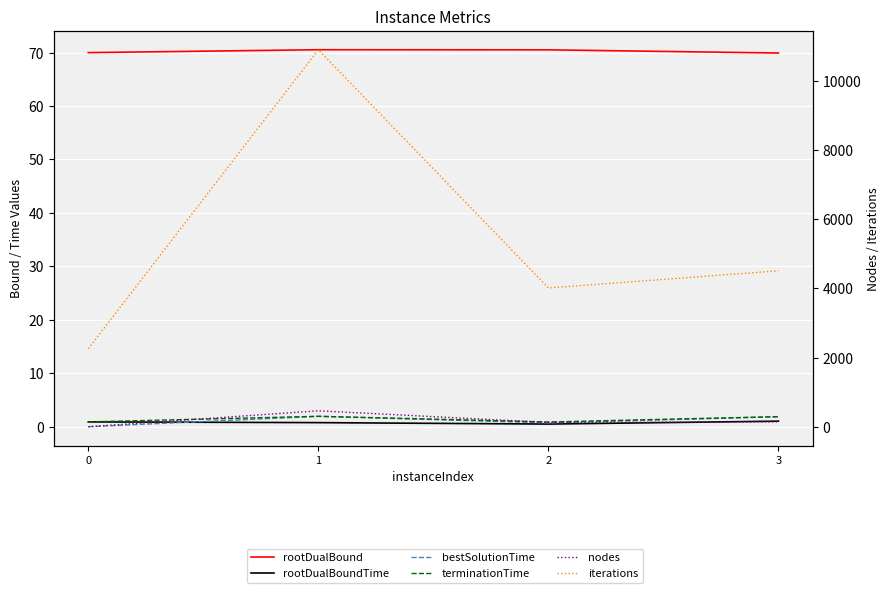

What value does the rootDualBoundTime series have at 3?

1.0